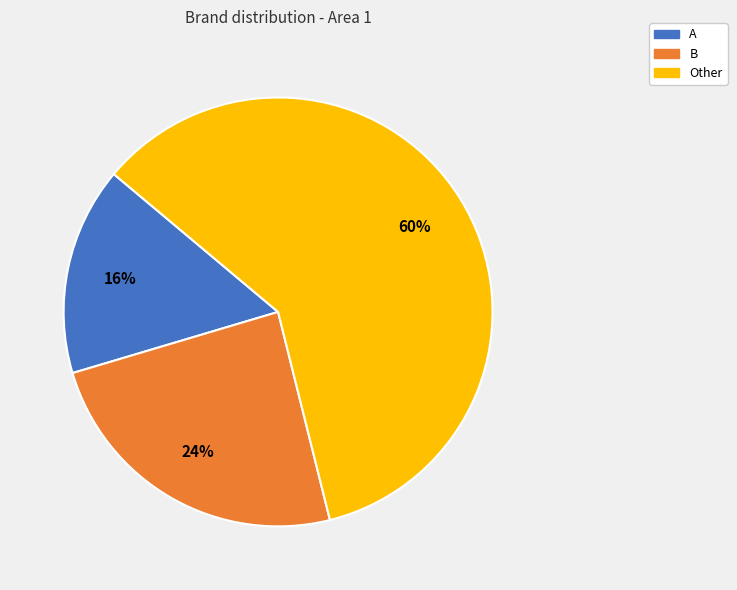

The Other slice represents 60% of the pie. True or false?

True